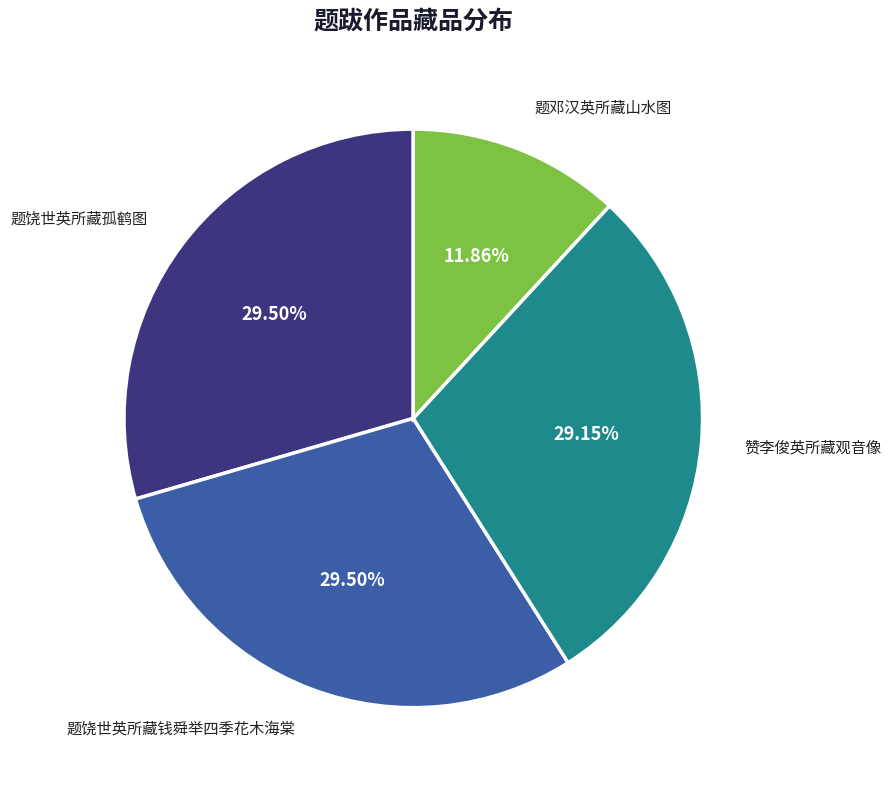

Is there any slice that represents more than half of the pie?

No